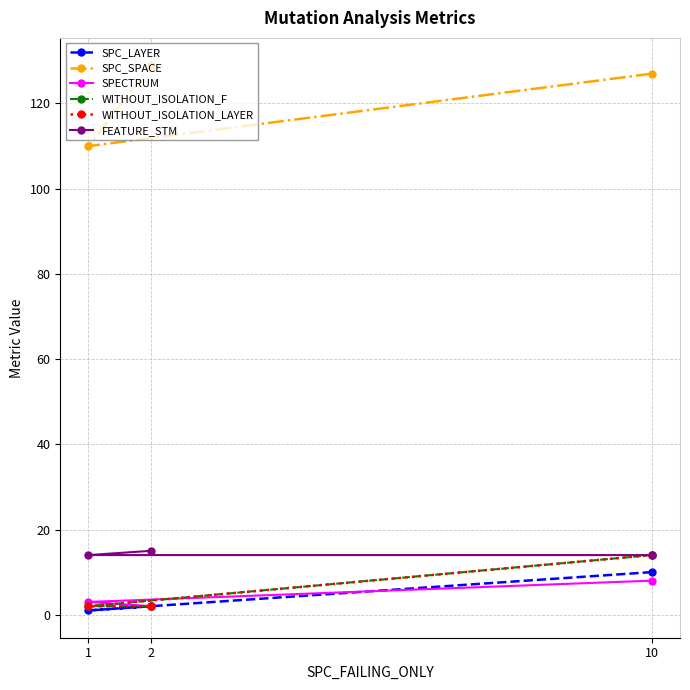

List the labels in order of SPC_SPACE value, smallest first.

1, 10, 2